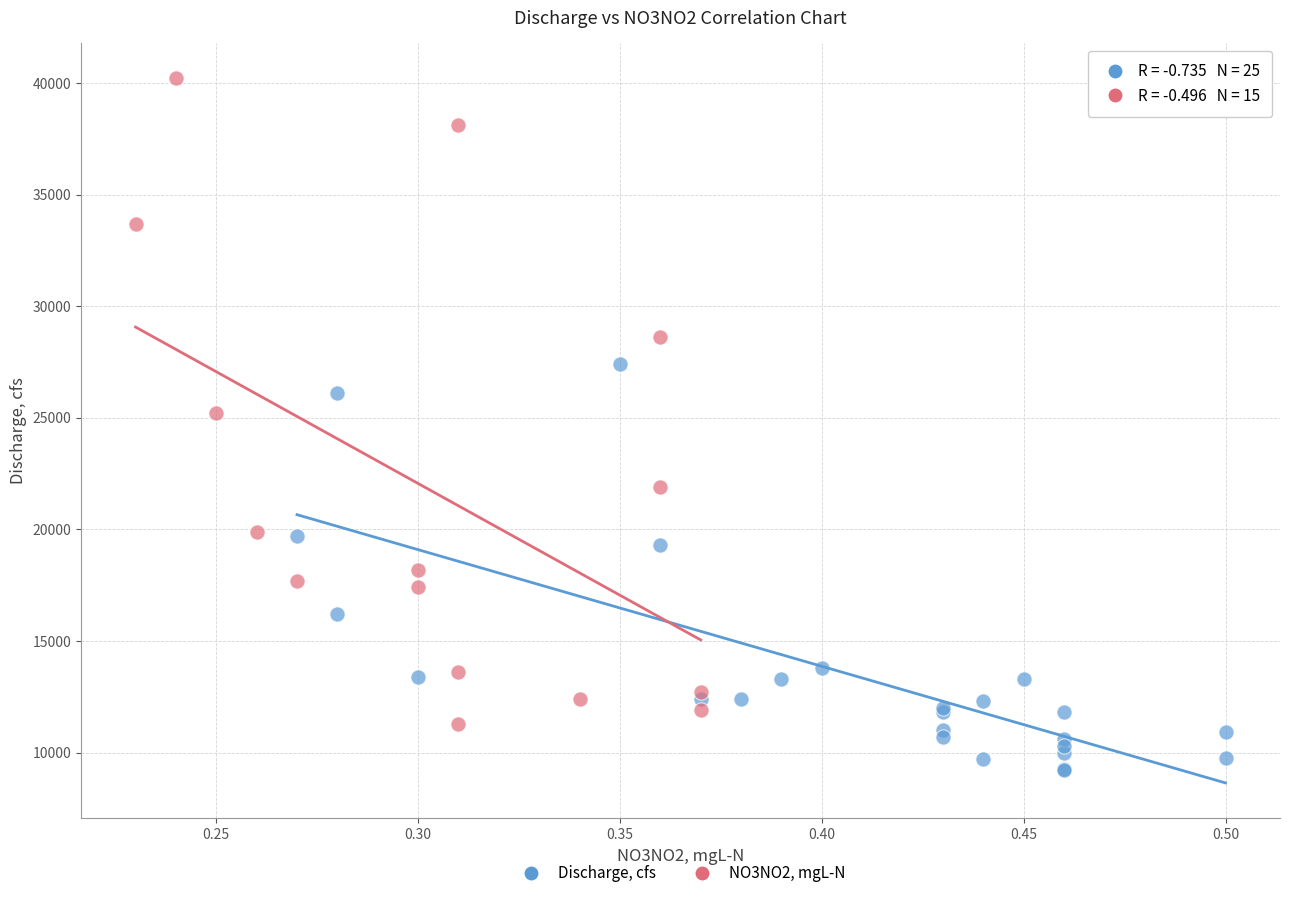

Which series reaches the maximum Y coordinate?

NO3NO2, mgL-N